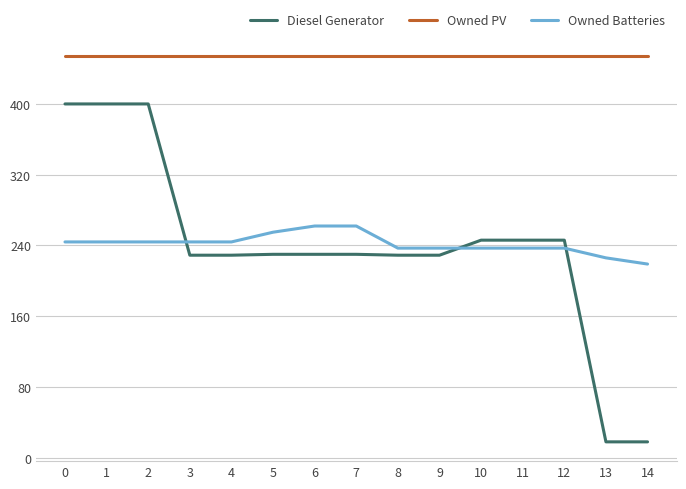

What is the spread (max minus min) of values at 4?

225